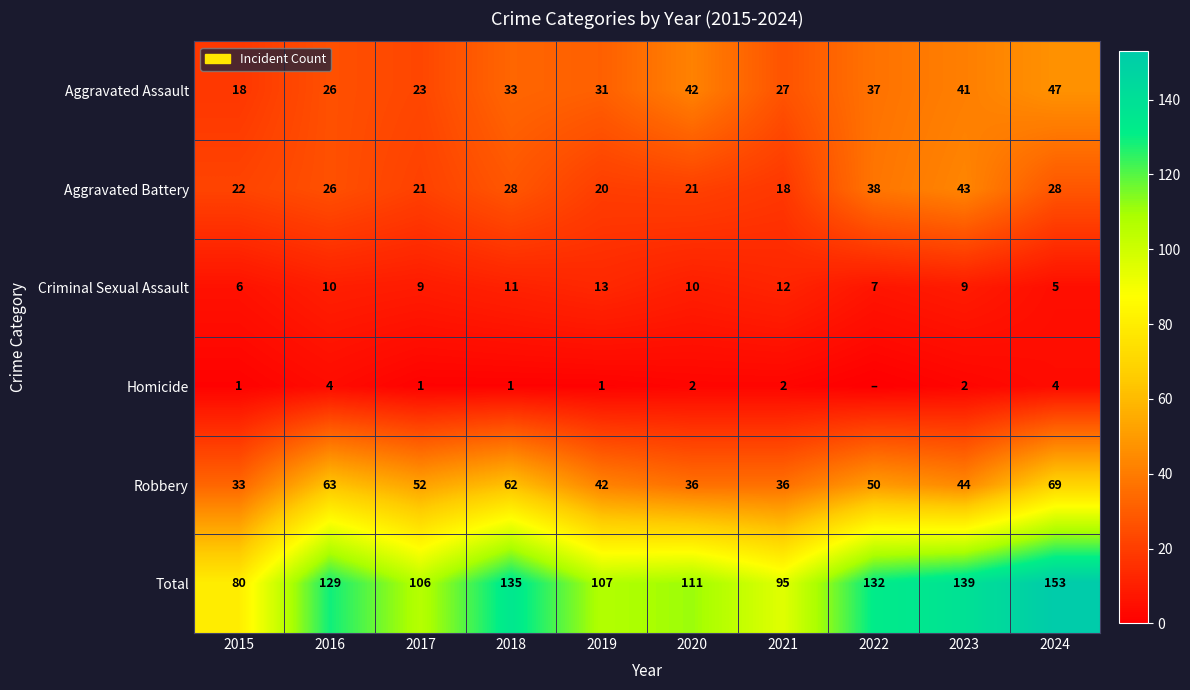

The Robbery series shows 20 at 2024. True or false?

False